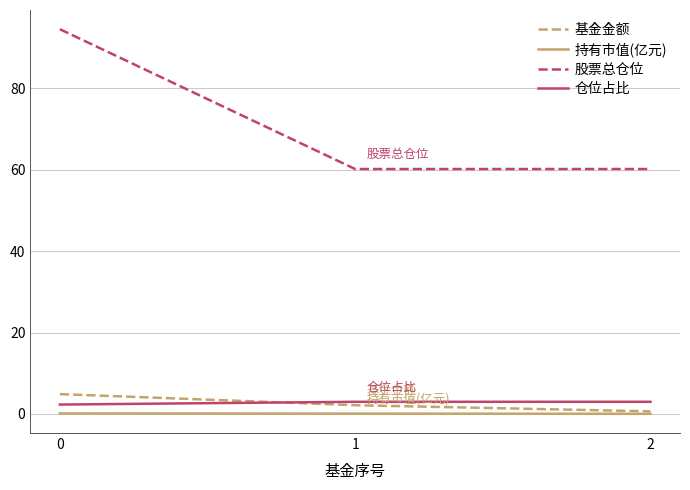

What are all the series names shown in the legend?

基金金额, 持有市值(亿元), 股票总仓位, 仓位占比